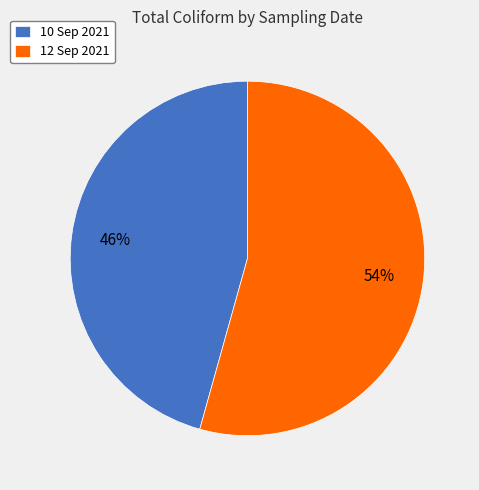

Rank the categories by value from highest to lowest.

12 Sep 2021, 10 Sep 2021